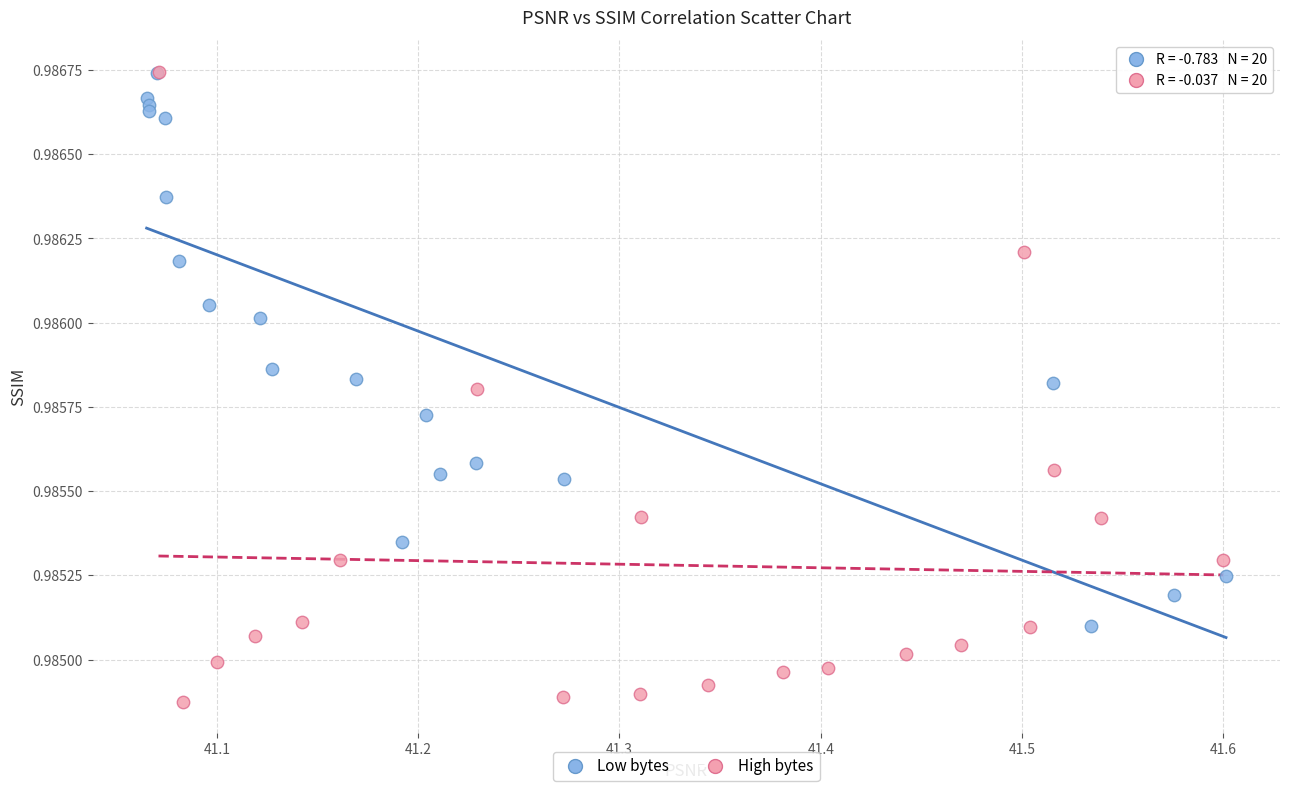

Which series has the widest spread of Y values?

High bytes